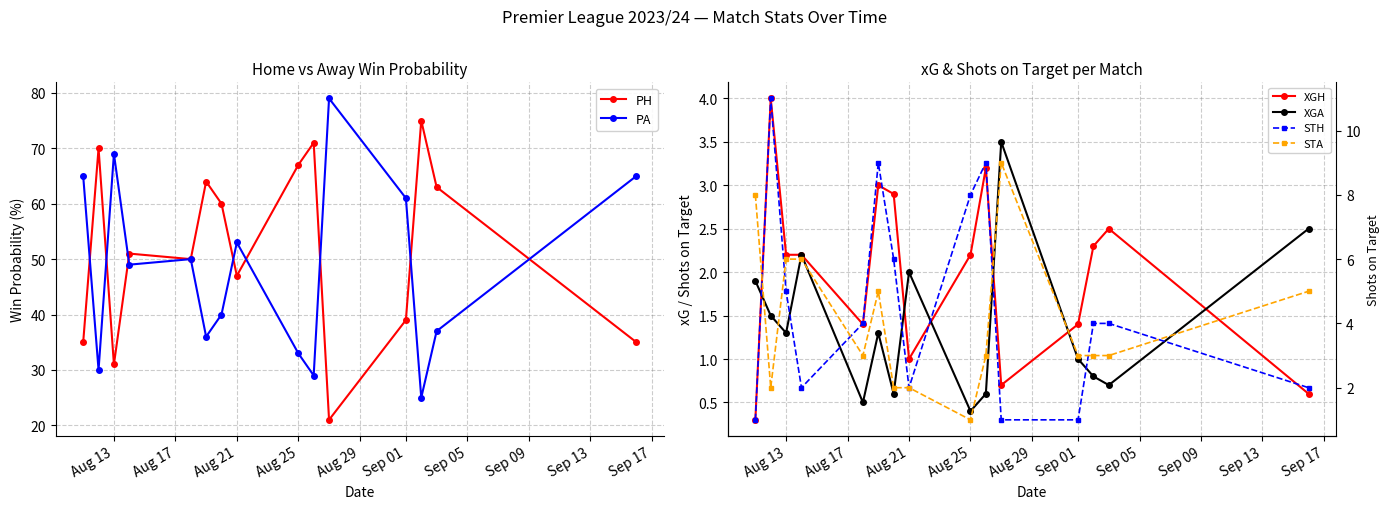

At which category does PH reach its first local valley?

Aug 13